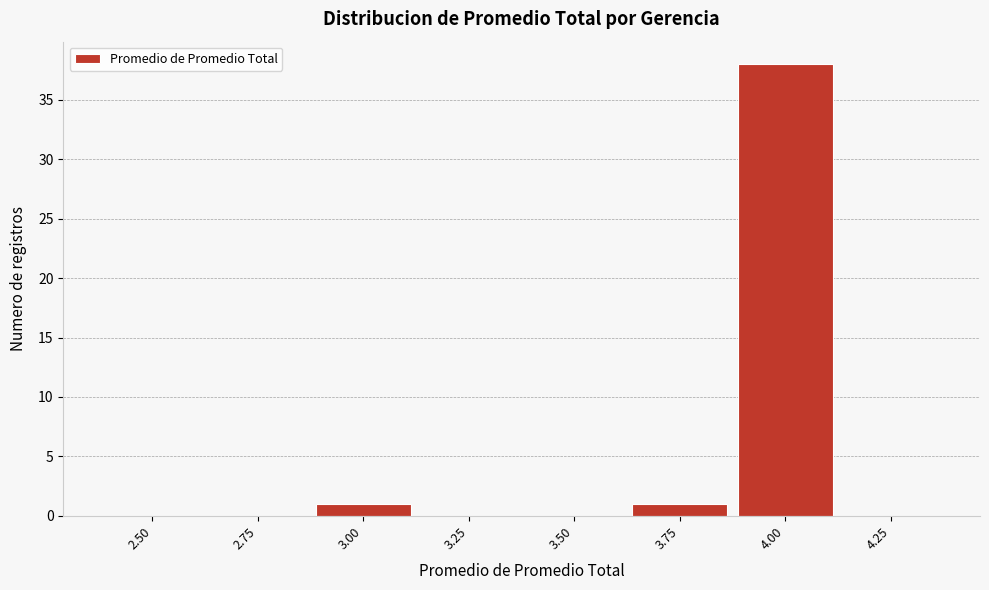

Reading right to left, list all the values displayed in this chart.

4.25=0	4.00=38	3.75=1	3.50=0	3.25=0	3.00=1	2.75=0	2.50=0